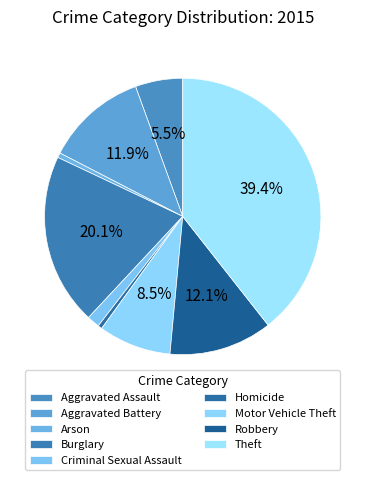

Count the number of slices in the pie.

9